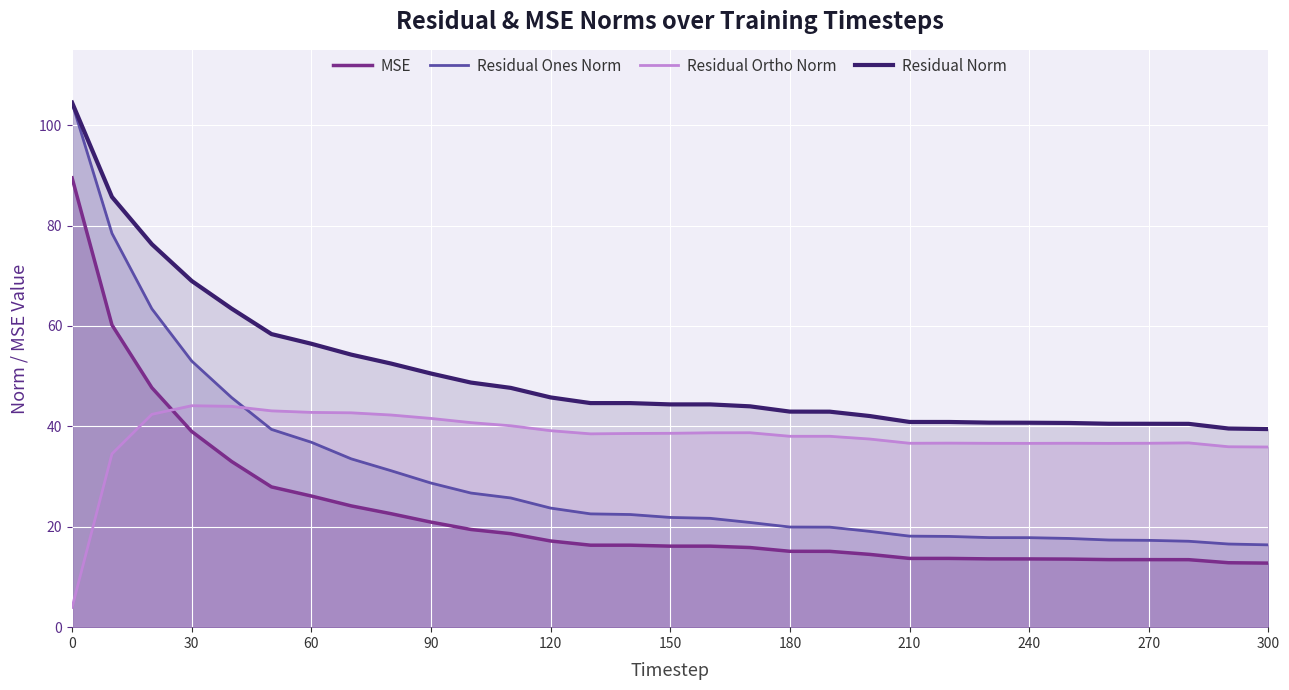

List the series in order of their overall mean, lowest first.

MSE, Residual Ones Norm, Residual Ortho Norm, Residual Norm